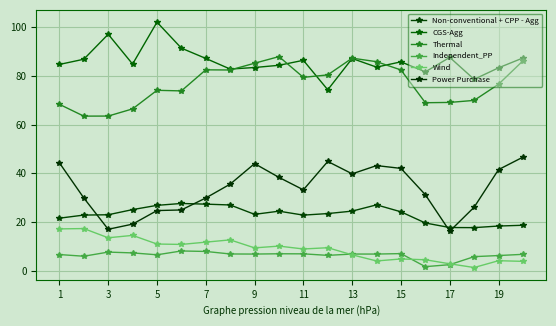

How many series are shown in this chart?

6